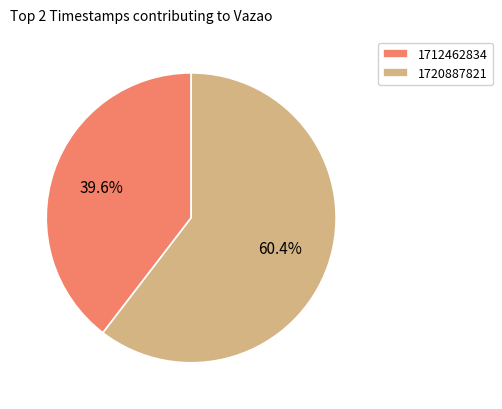

Approximately how many times larger is the value at 1720887821 compared to 1712462834?

1.5